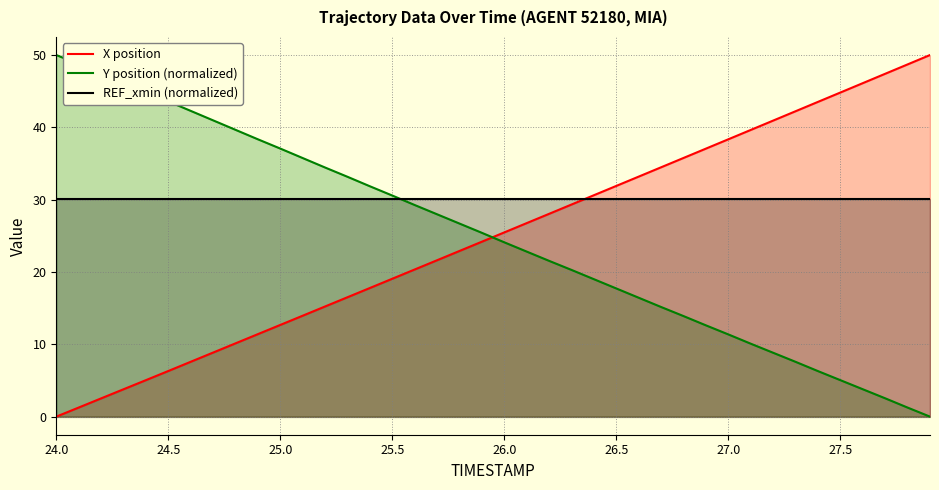

Which series has the largest total across all categories?

REF_xmin (normalized)